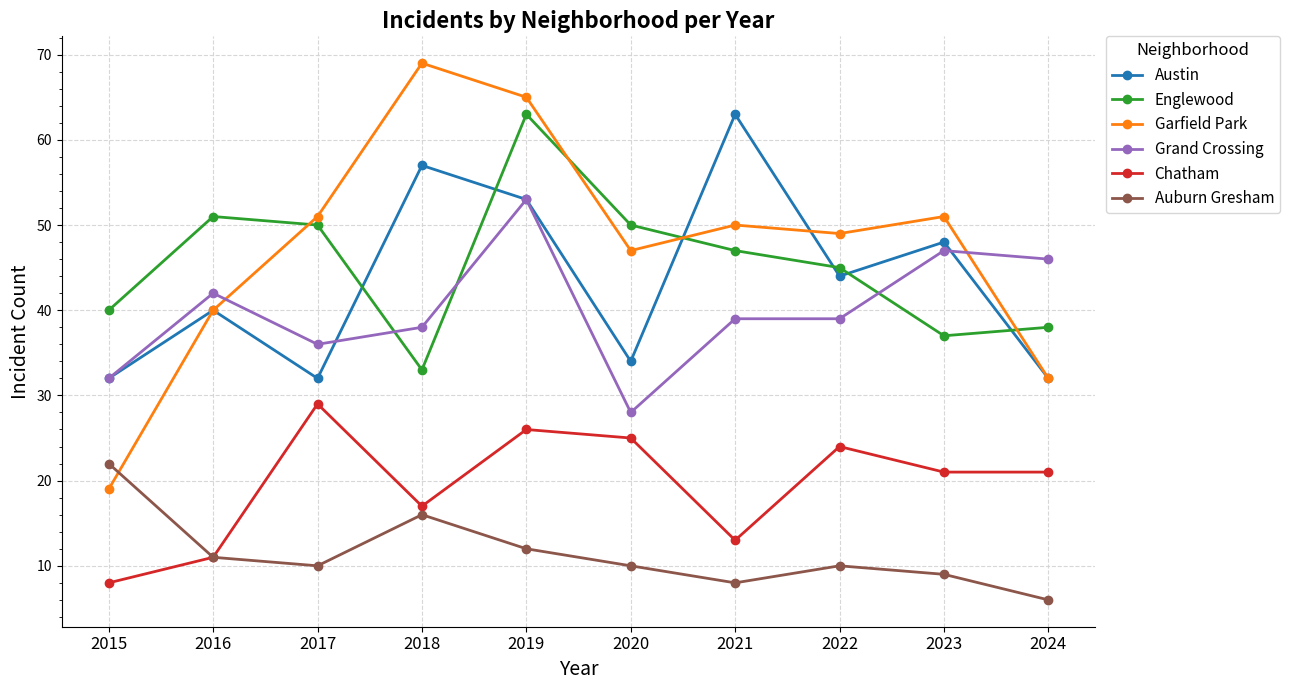

What is the sum of all Garfield Park values?

473